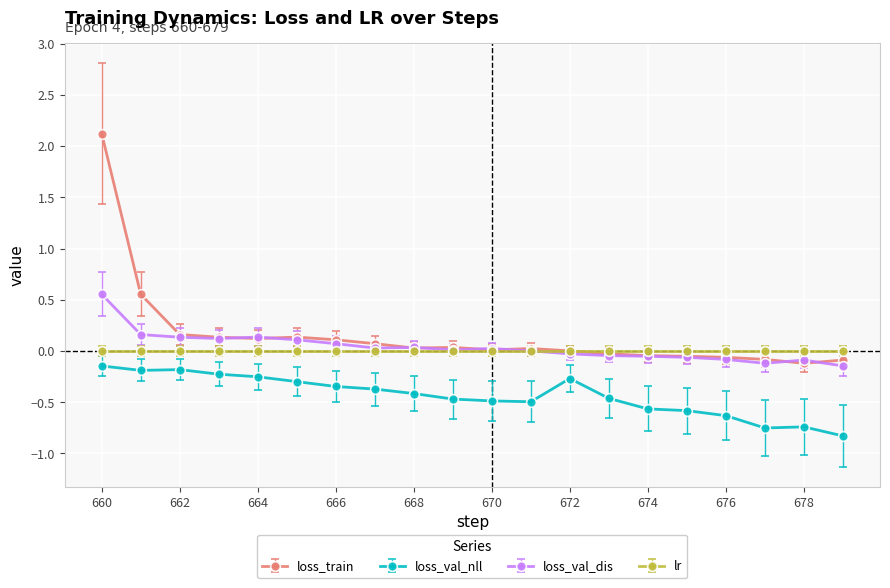

True or false: loss_train has more than 1 interior local peaks.

True